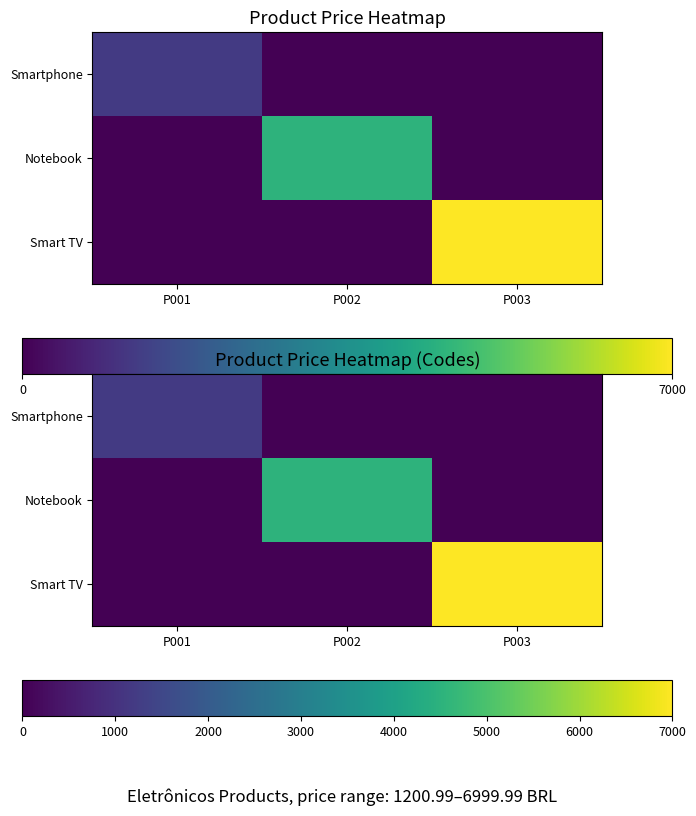

Rank the series at P003 from highest to lowest value.

Smart TV, Smartphone, Notebook